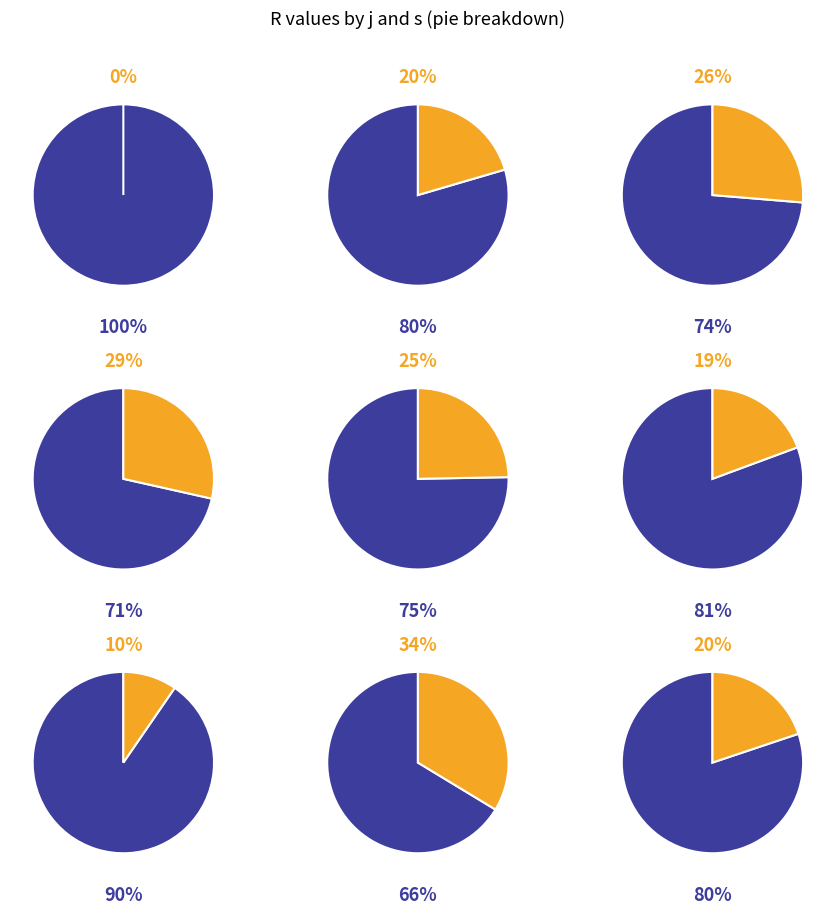

Rank the series by their maximum value, from highest to lowest.

j=6, j=8, j=7